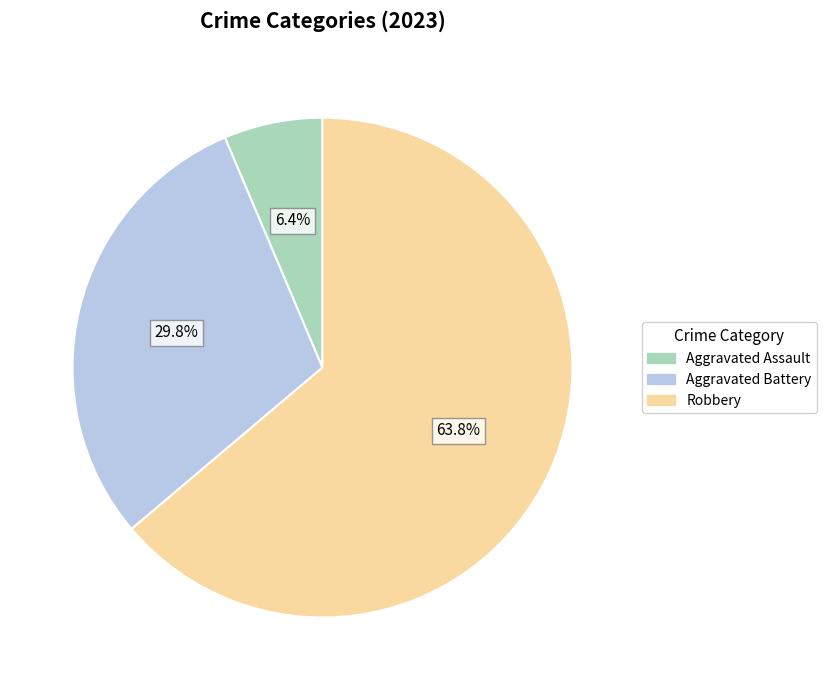

Does any single category account for the majority?

Yes